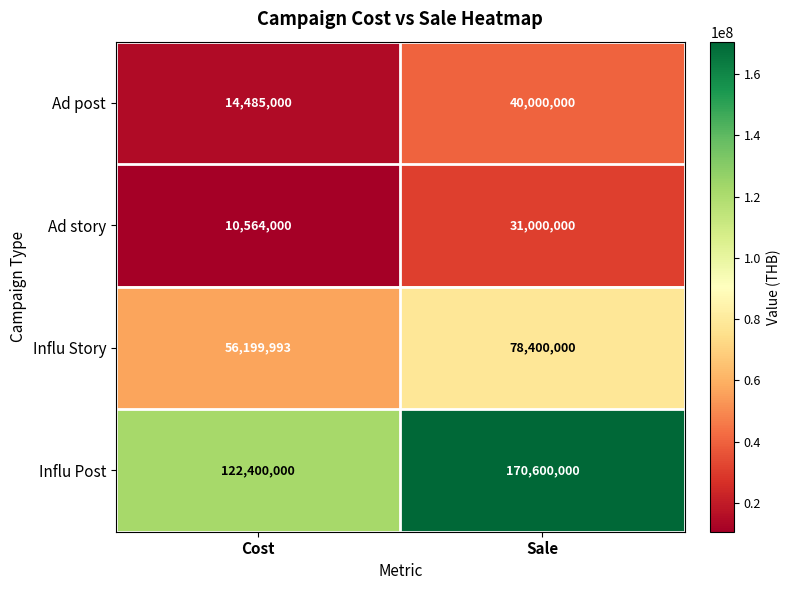

Which series has the widest spread of values?

Influ Post